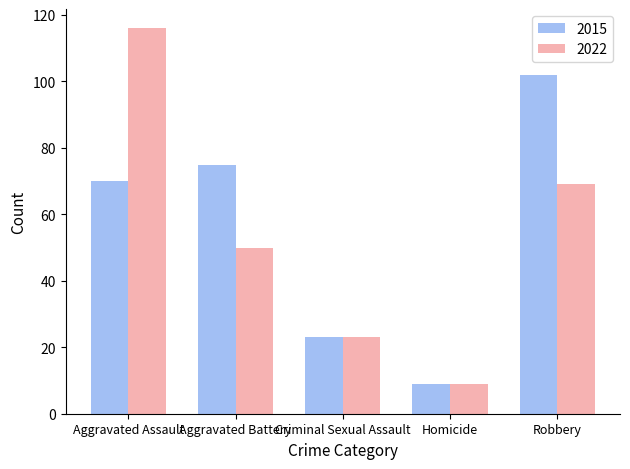

Which series has the widest spread of values?

2022